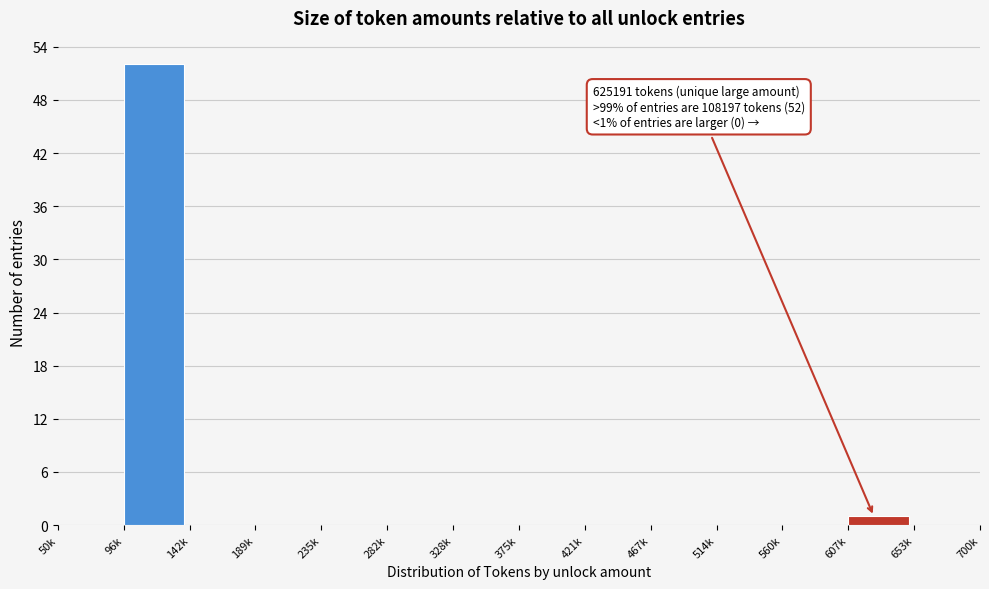

Reading right to left, extract all data points from this chart.

653k=0	607k=1	560k=0	514k=0	467k=0	421k=0	375k=0	328k=0	282k=0	235k=0	189k=0	142k=0	96k=52	50k=0